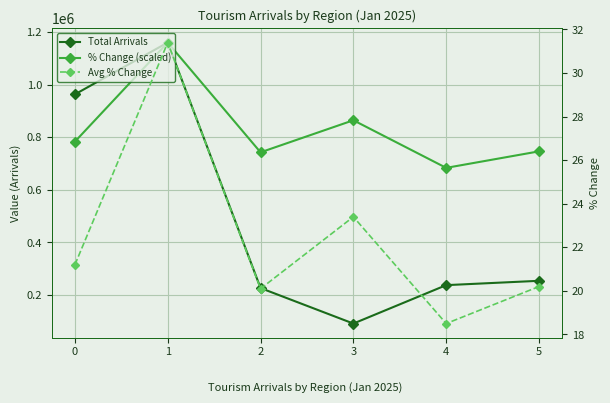

Does the chart display data point markers on the line(s)?

Yes